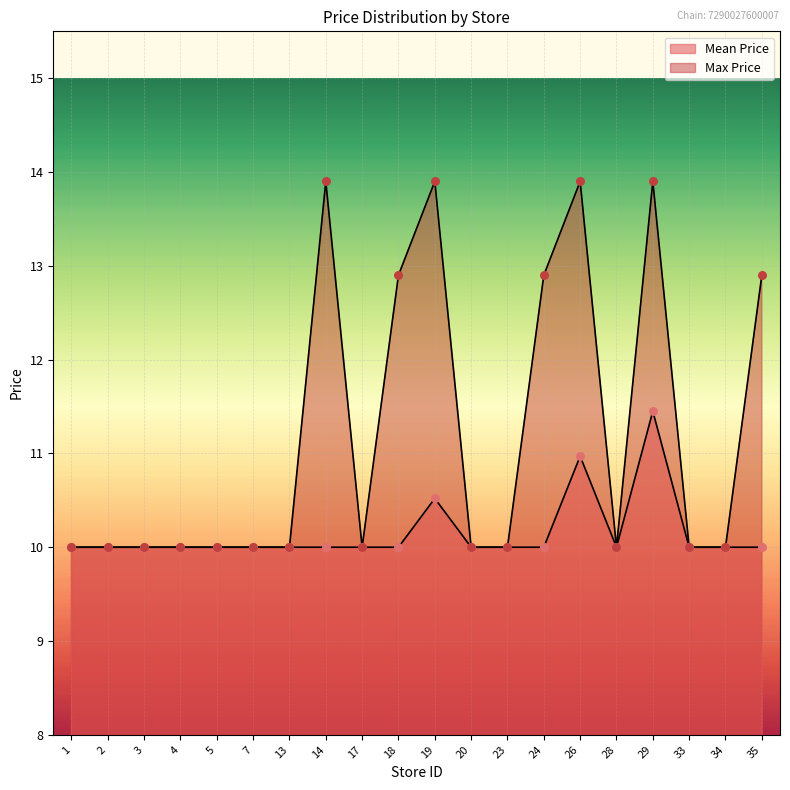

Which series contains the highest Y value?

Max Price